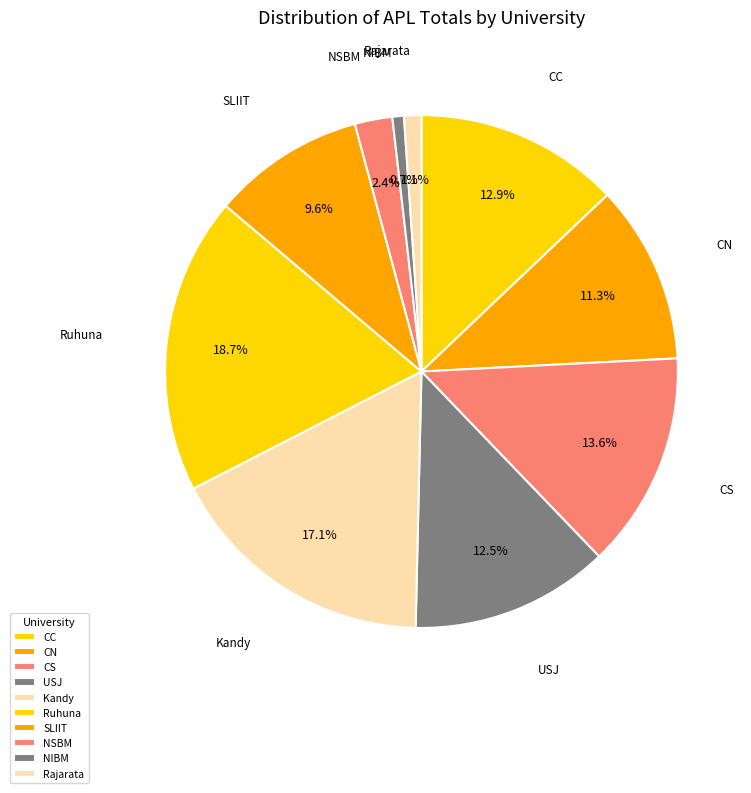

Is there any slice that represents more than half of the pie?

No